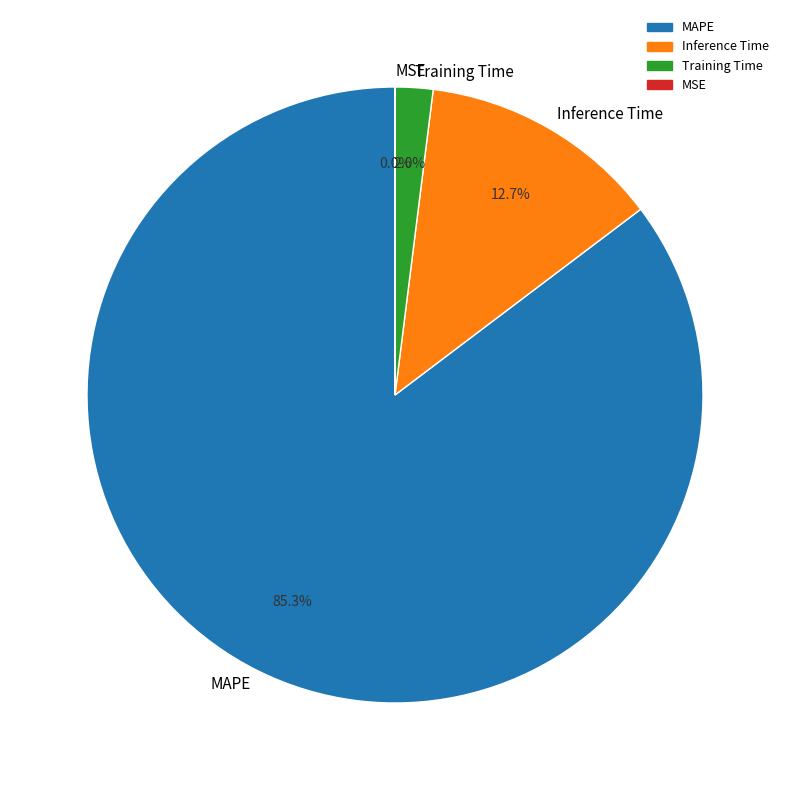

Between MAPE and Inference Time, which is larger?

MAPE